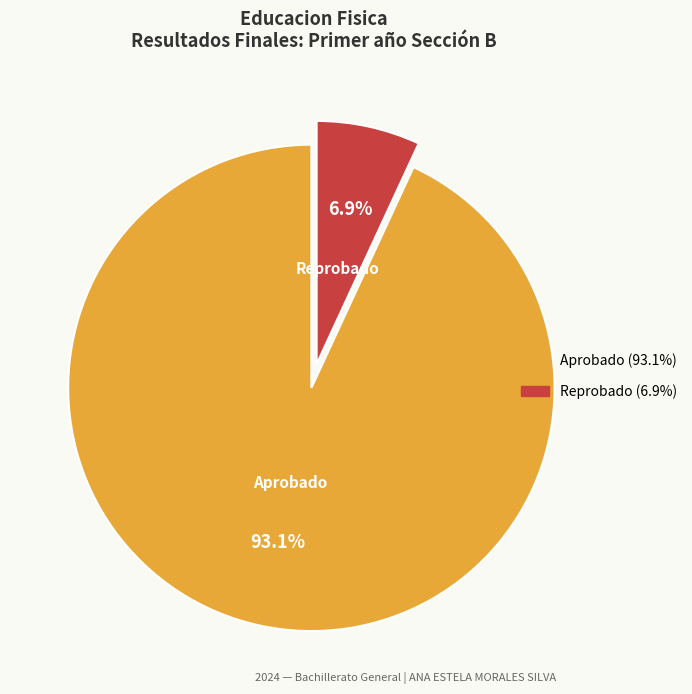

Does Aprobado account for over 50% of the chart?

Yes